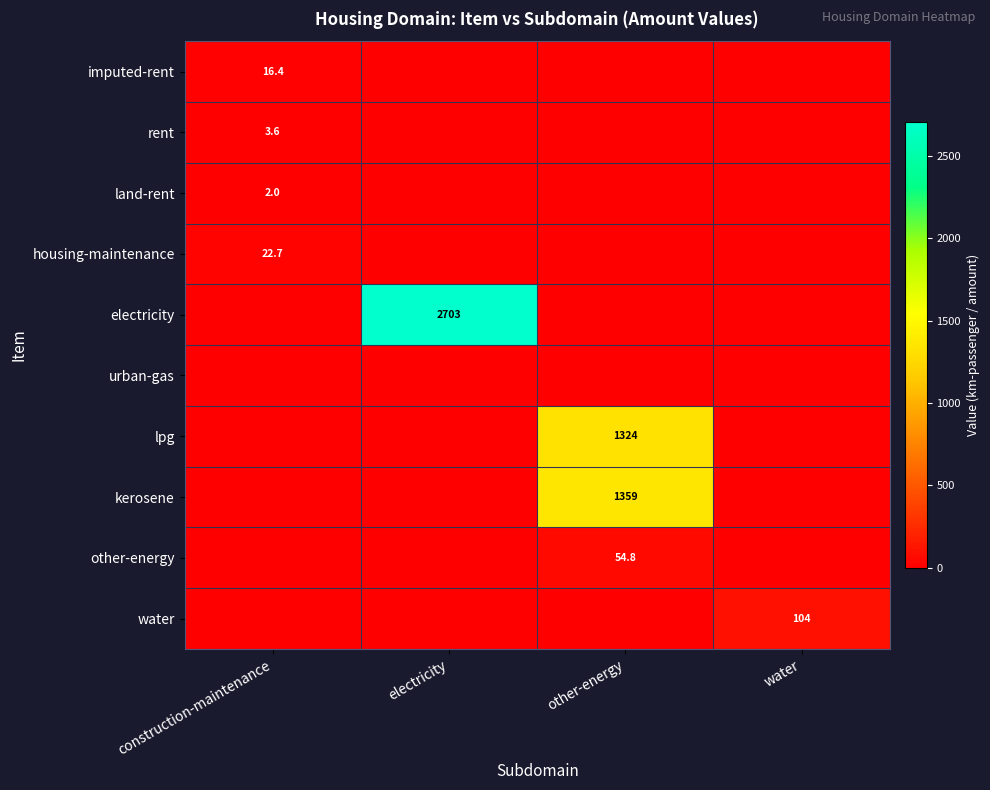

Is it true that land-rent equals 0.9 at construction-maintenance?

False